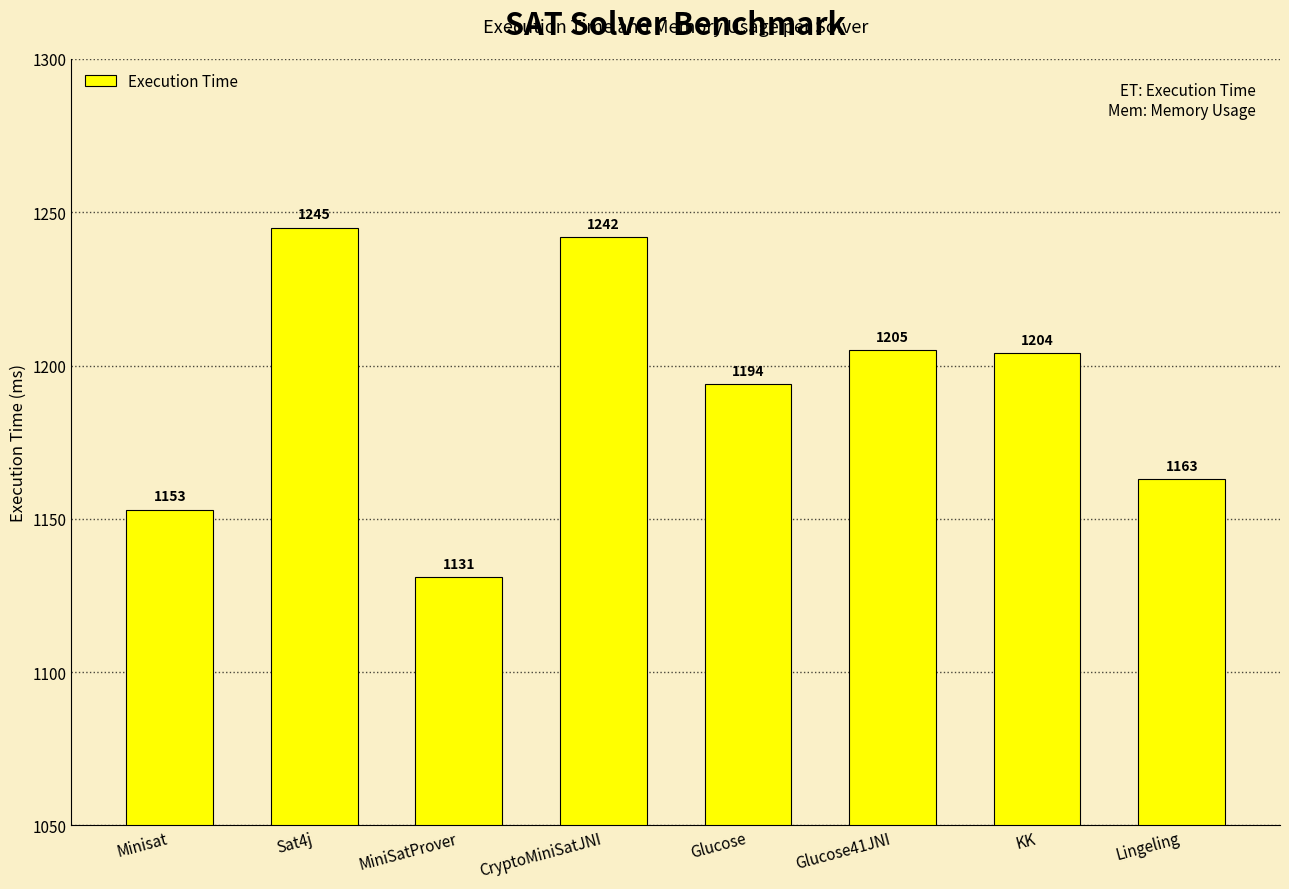

What is the maximum value shown in the chart?

1245